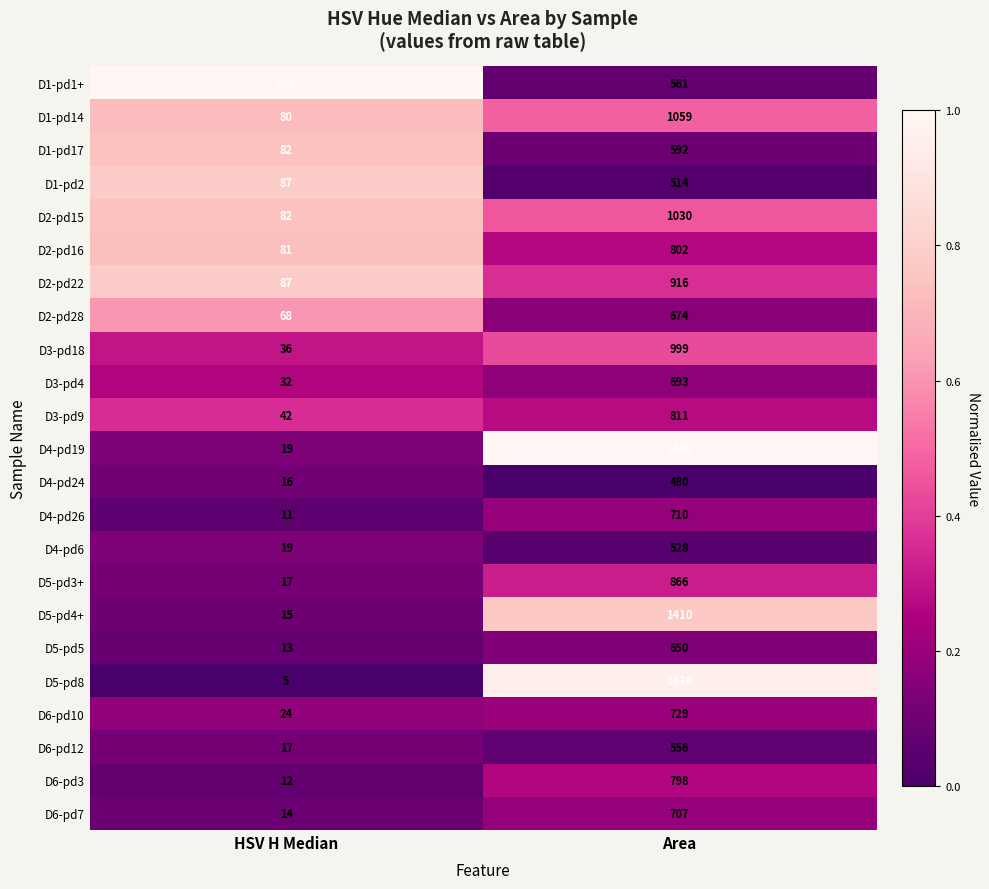

How many categories are shown in the chart?

2